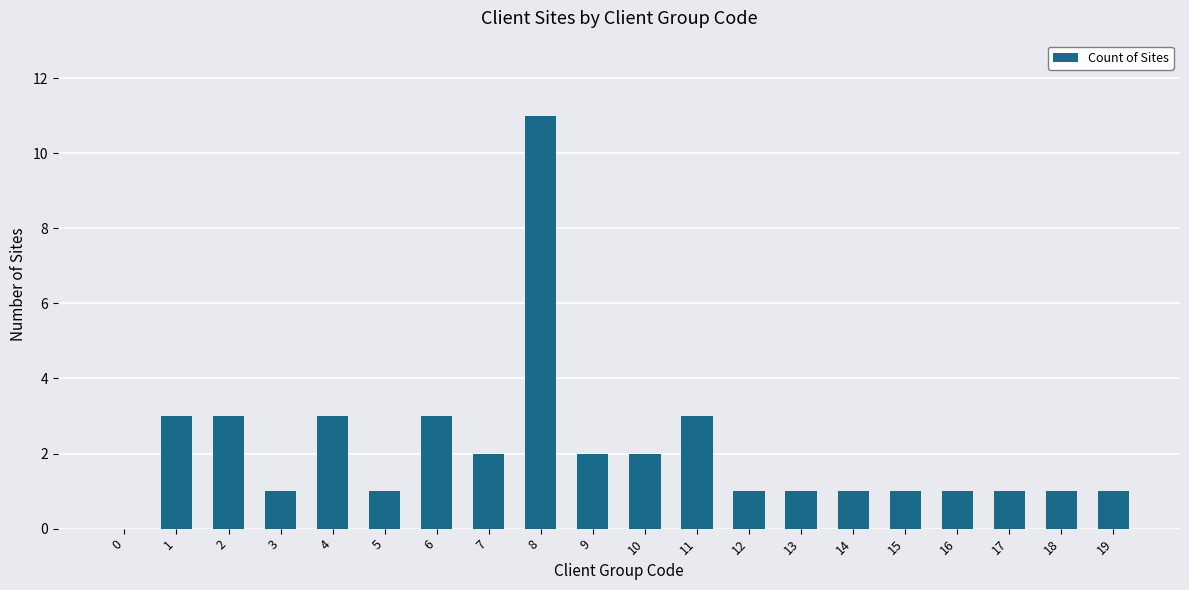

How many data points does each series have?

20